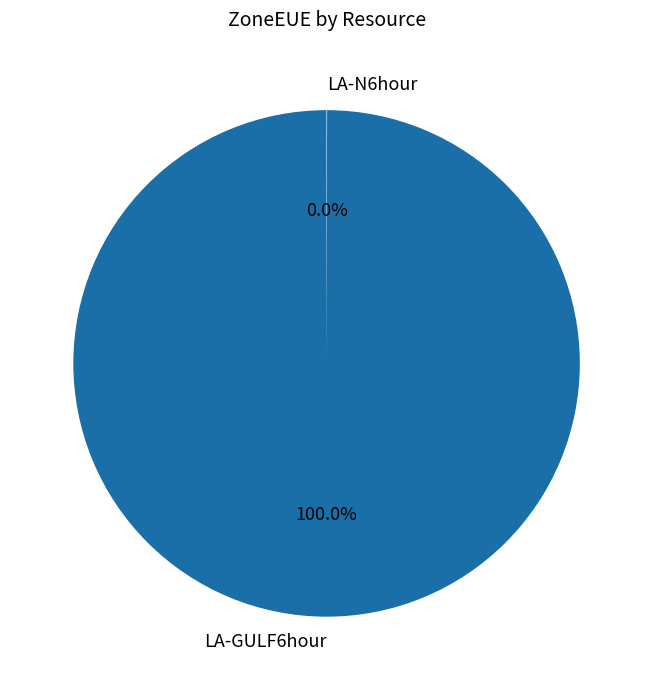

Which slice is the largest?

LA-GULF6hour